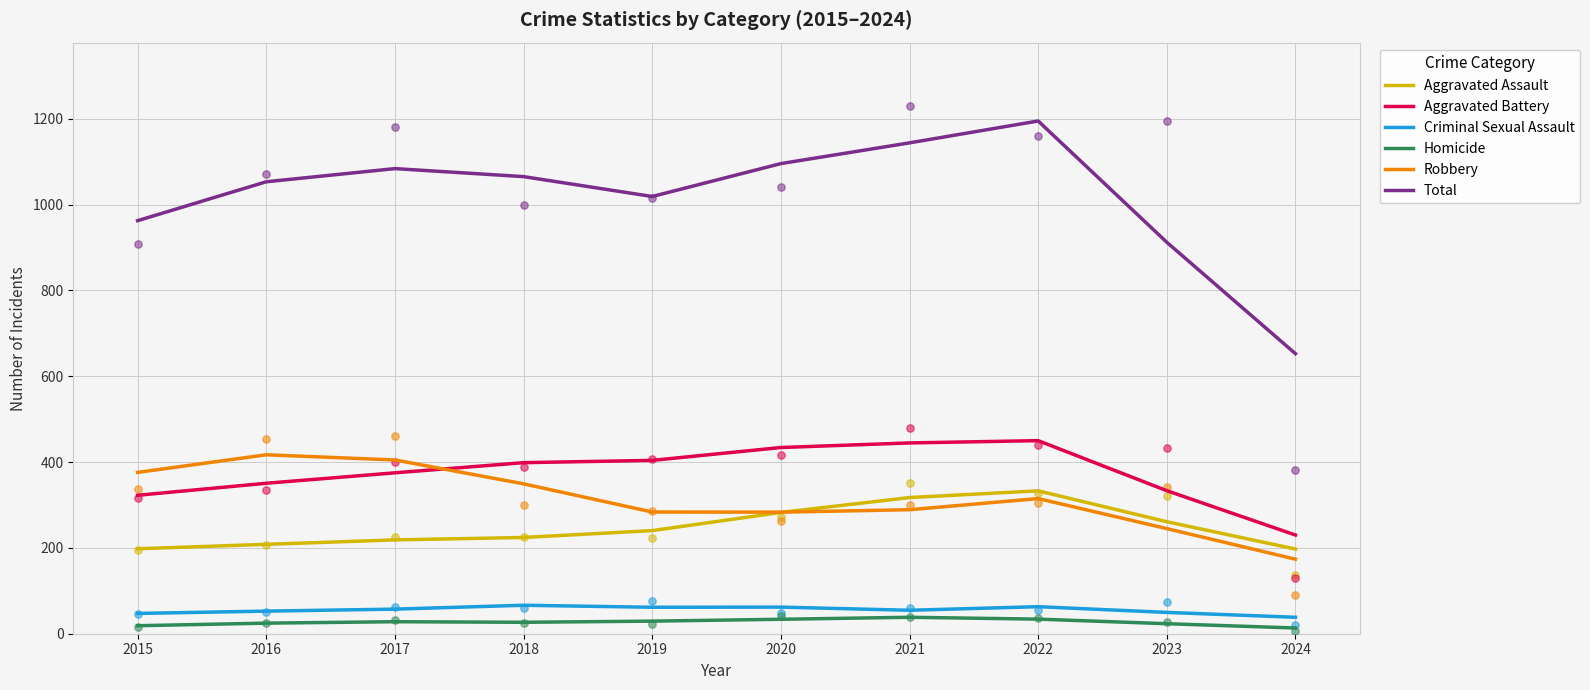

At how many categories does at least one series exceed 183?

10